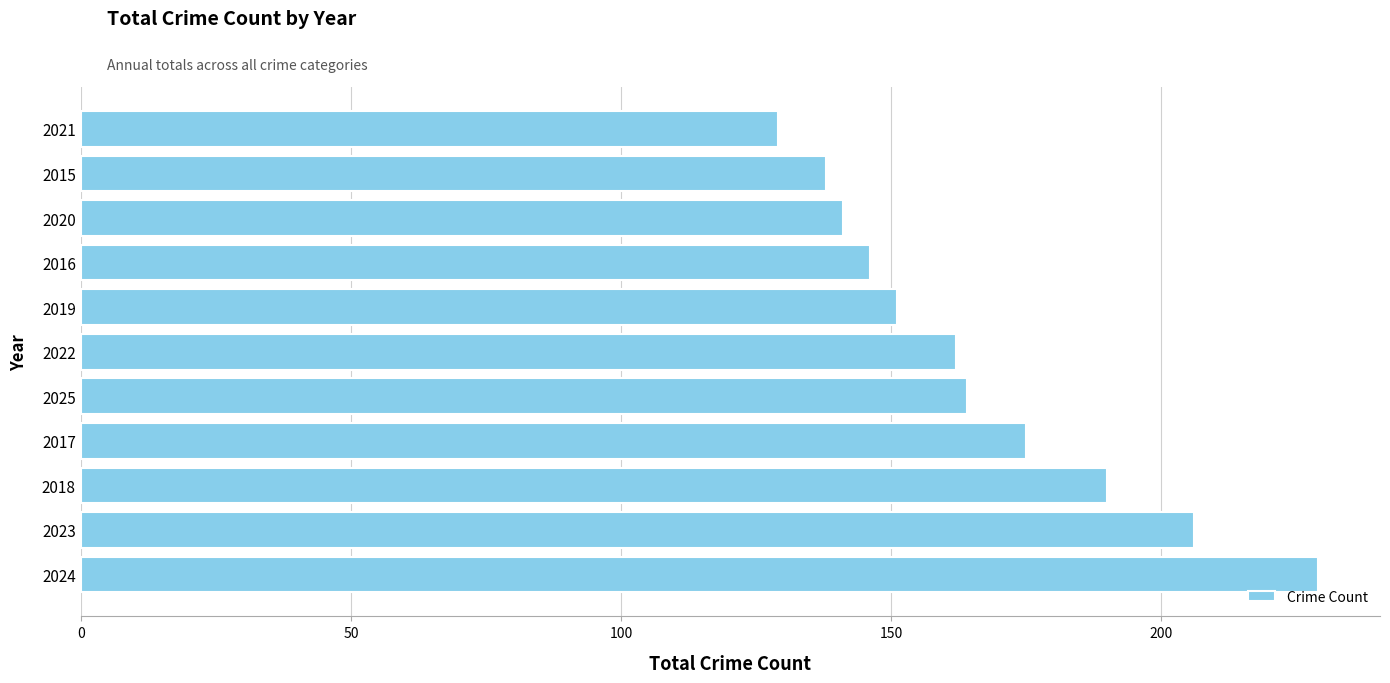

What is the difference between the maximum and minimum values?

100